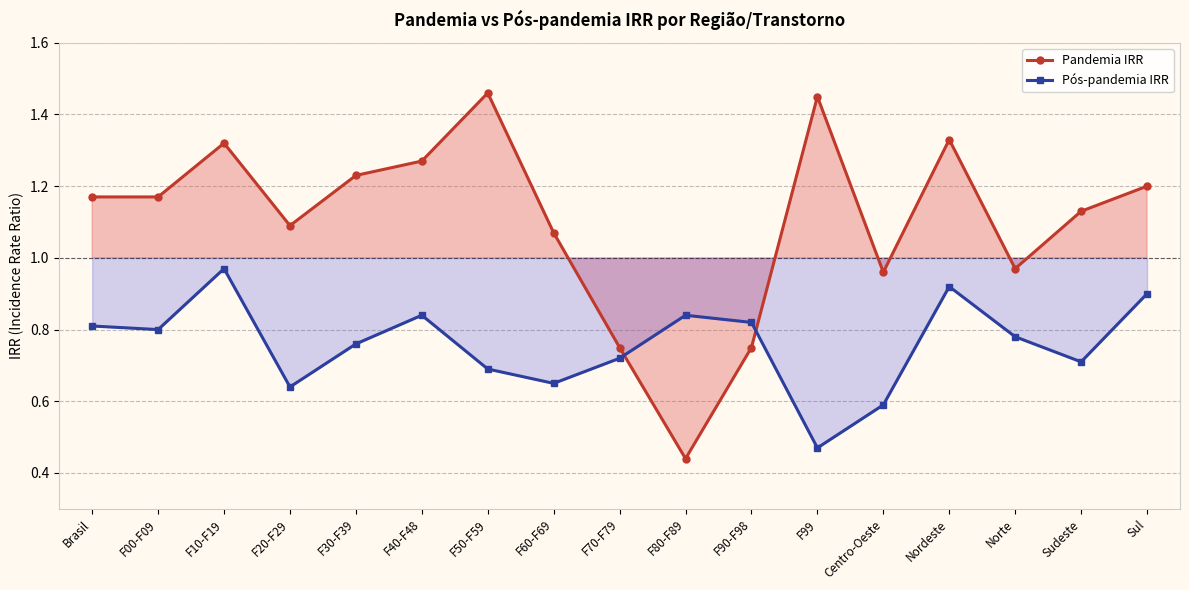

Is it true that Pandemia IRR equals 0.4 at F40-F48?

False